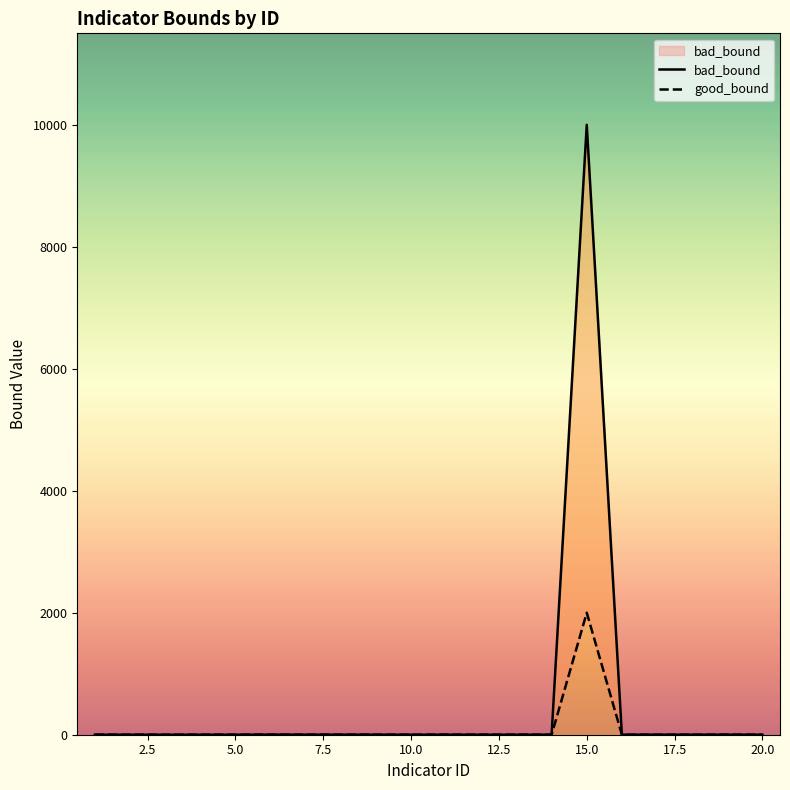

Reading left to right, transcribe all the data shown in this chart.

bad_bound: 0.0	0.0	0.0	0.0	0.0	2.0	0.8	0.8	0.8	0.2	0.8	0.0	0.0	1.0	10000.0	1.0	1.0	1.0	0.8	0.7
good_bound: 1.0	1.0	0.0	1.0	1.0	1.0	0.9	0.9	0.9	0.1	0.9	1.0	1.0	0.0	2000.0	0.0	0.0	0.0	0.9	0.9